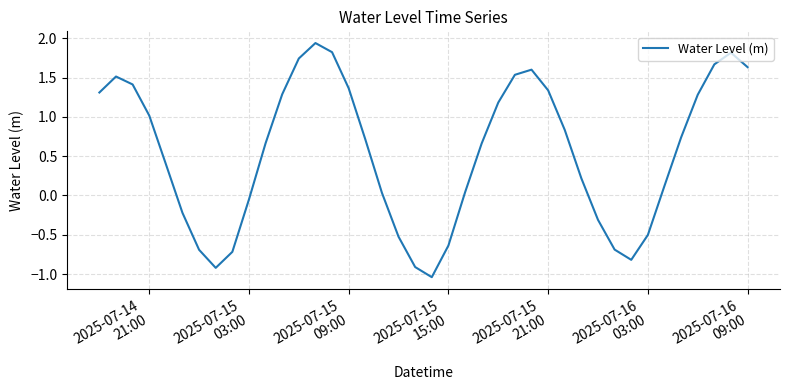

What is the difference between the maximum and minimum values?

3.0